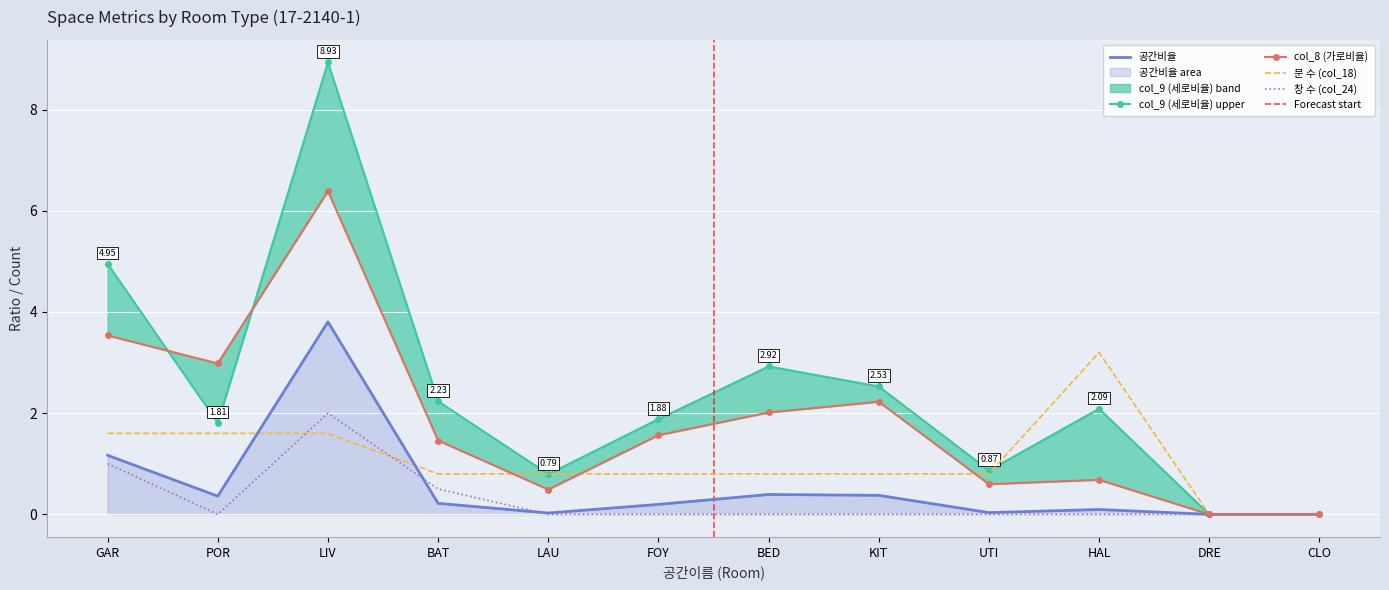

At how many categories does at least one series exceed 7?

1